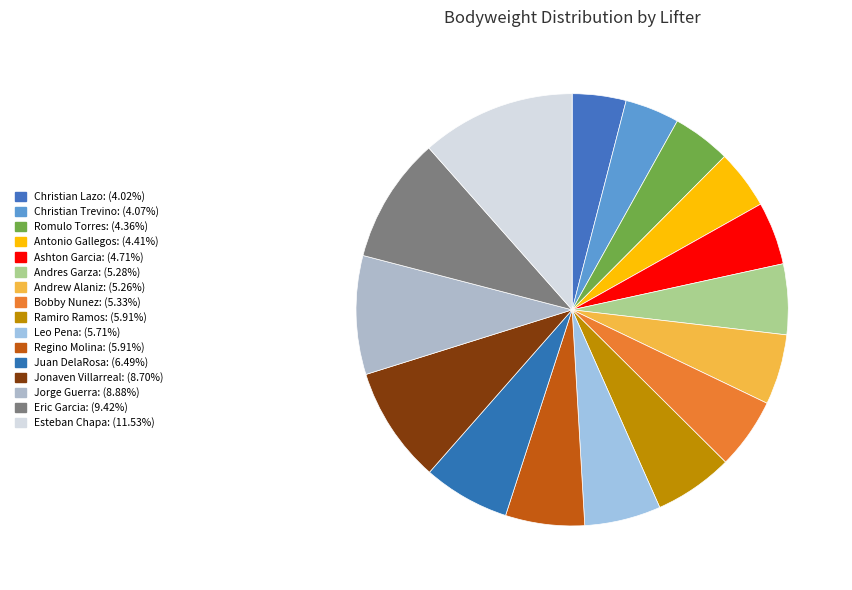

Is the sum of Antonio Gallegos and Andrew Alaniz greater than half?

No